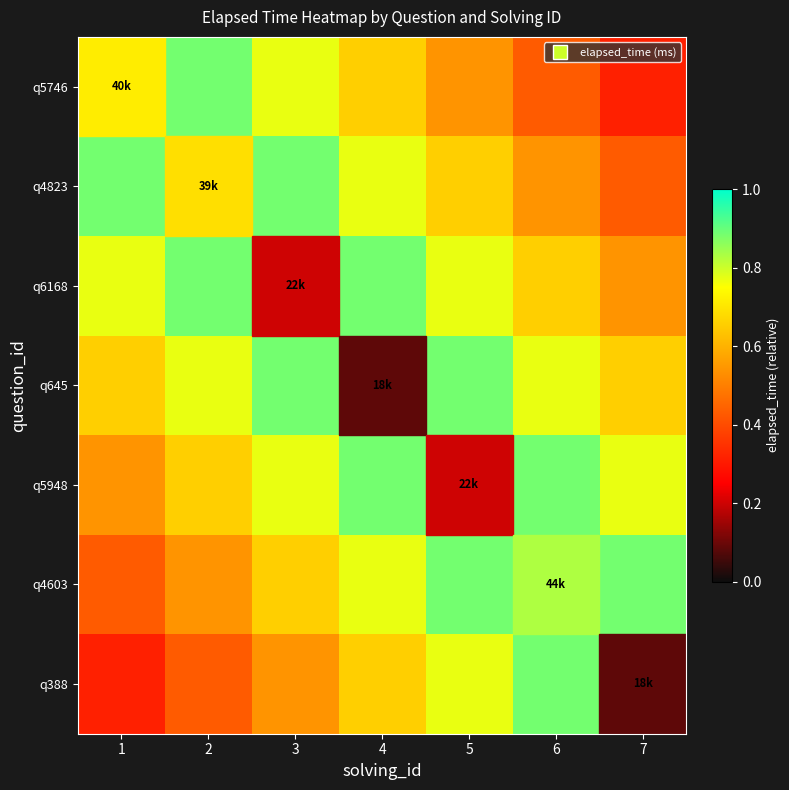

Between 1 and 3, which is larger?

1